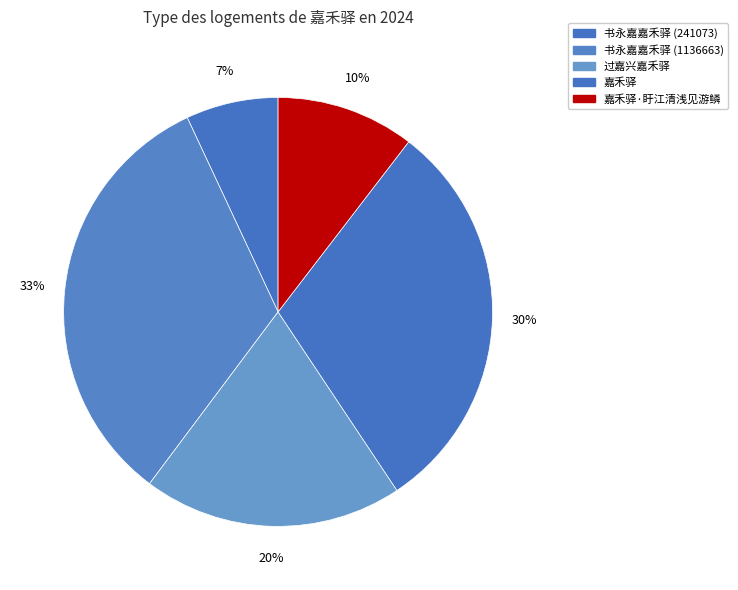

How many slices are in this pie chart?

5